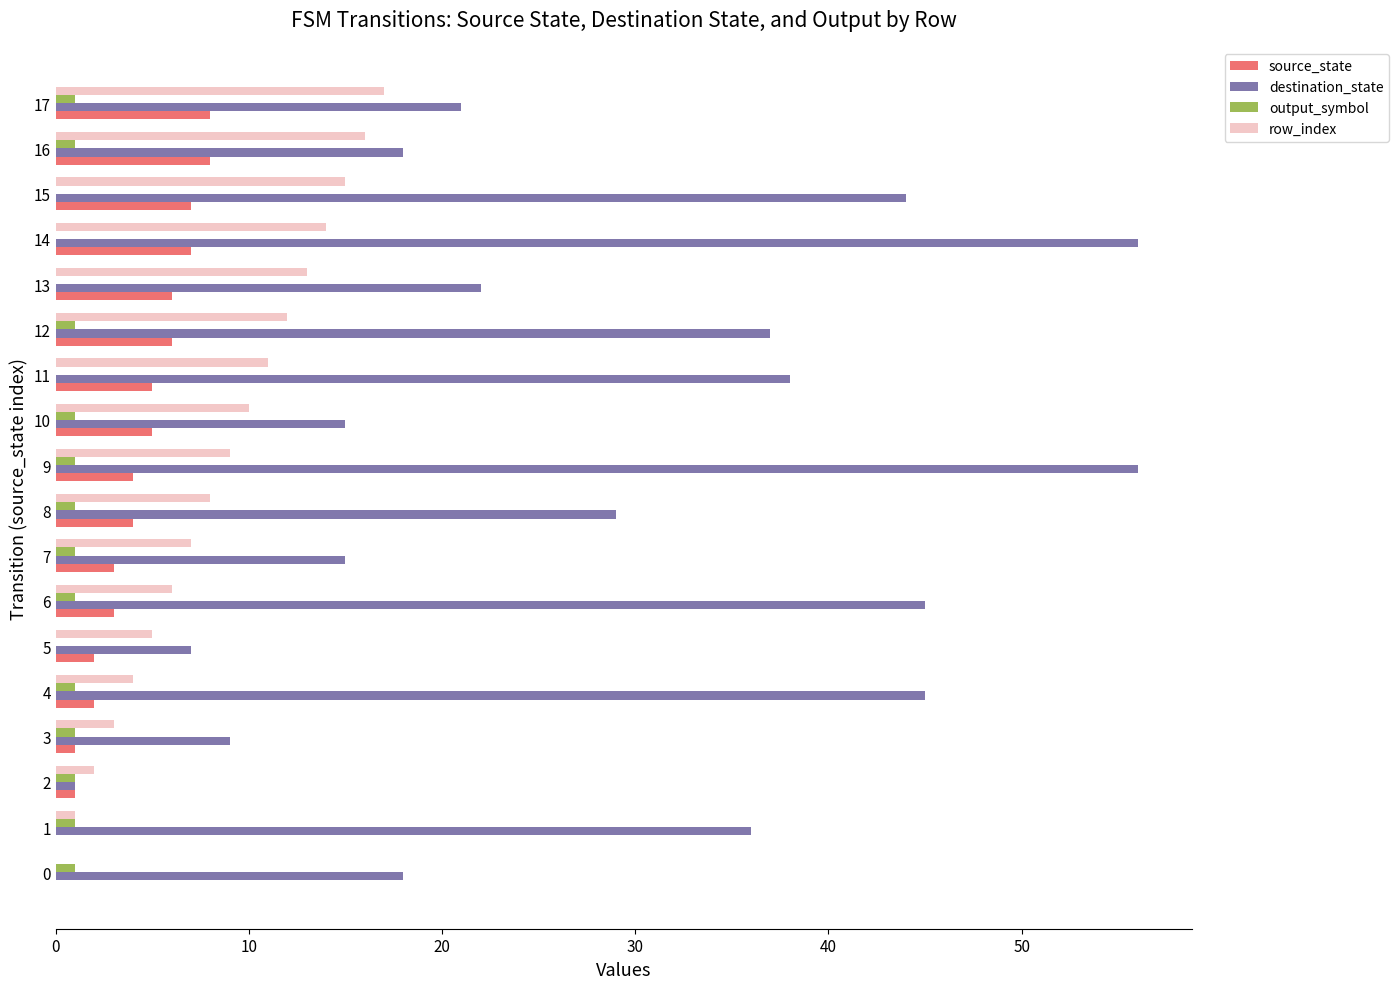

What is the sum of all source_state values?

72